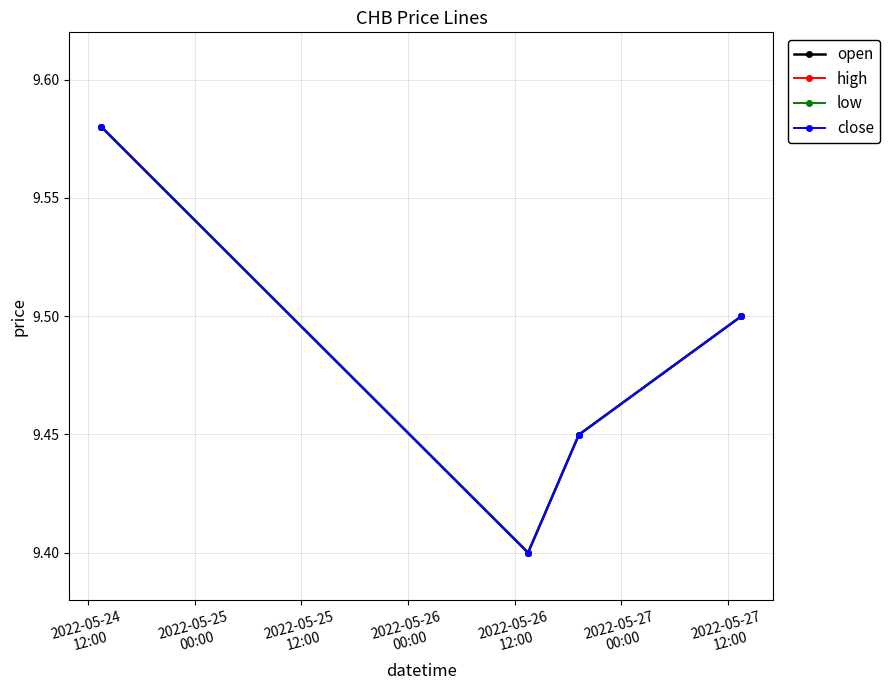

Is this an area chart (filled region under the line)?

No